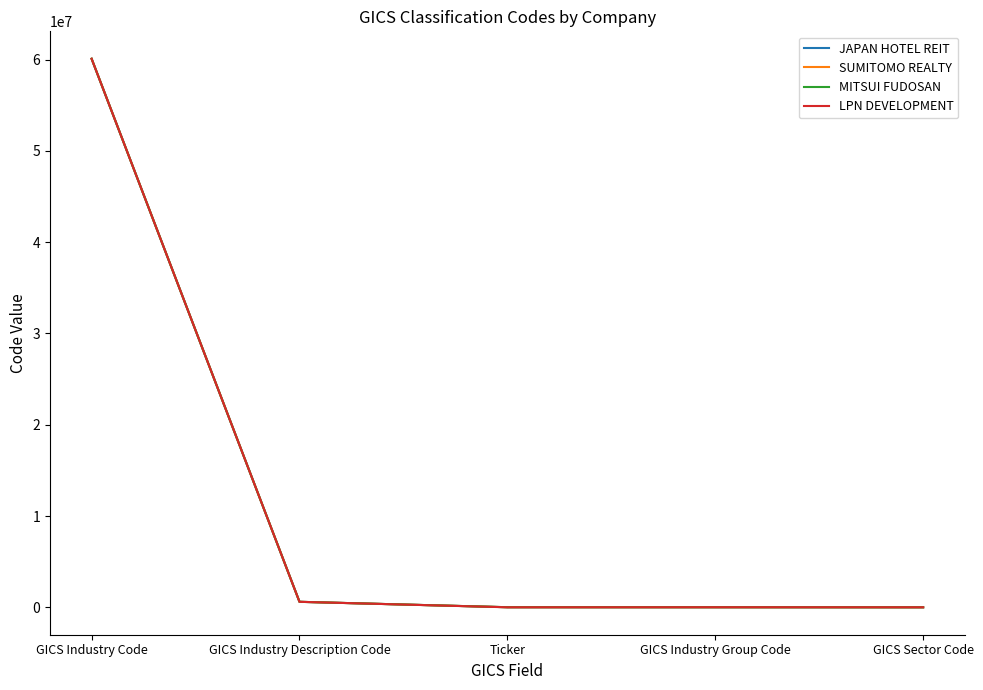

How many values in the MITSUI FUDOSAN series are below 8801?

2